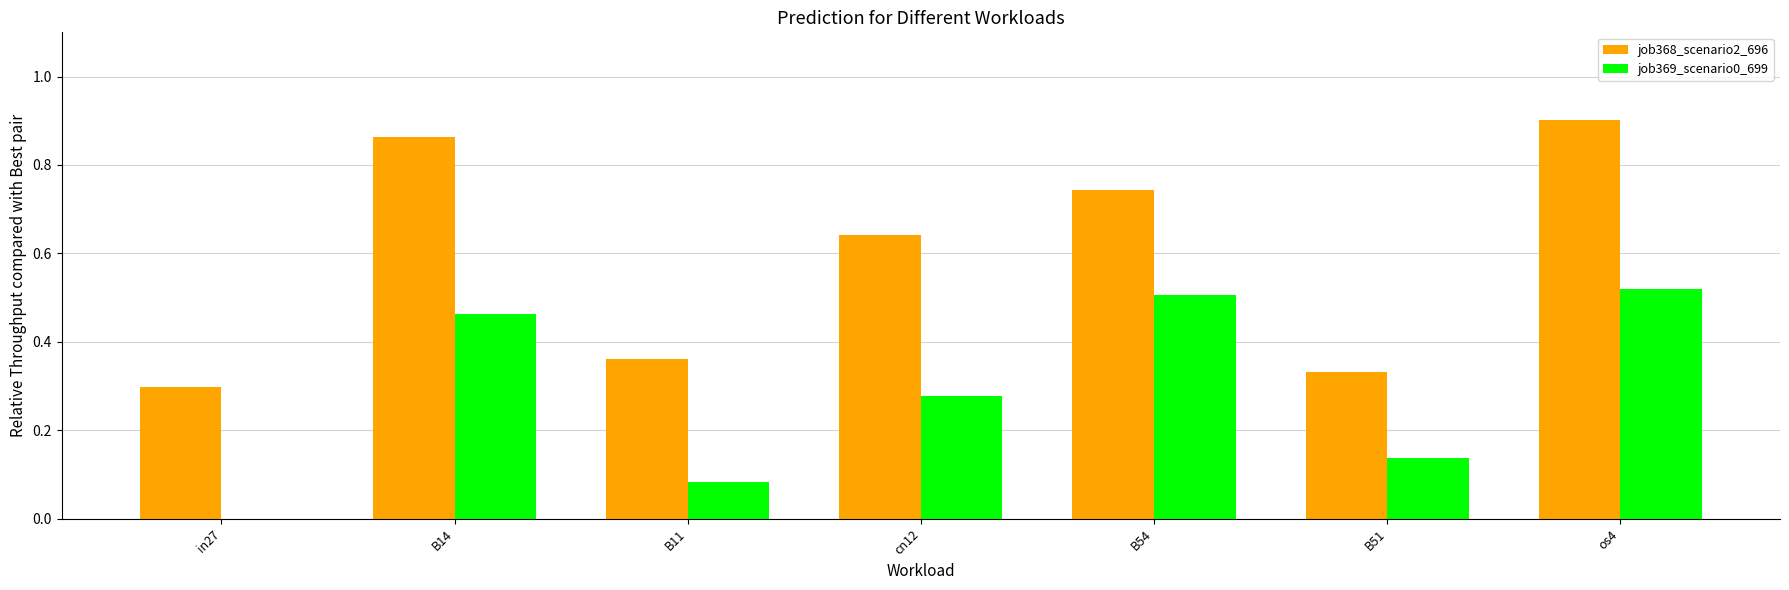

Which series has the widest spread of values?

job368_scenario2_696